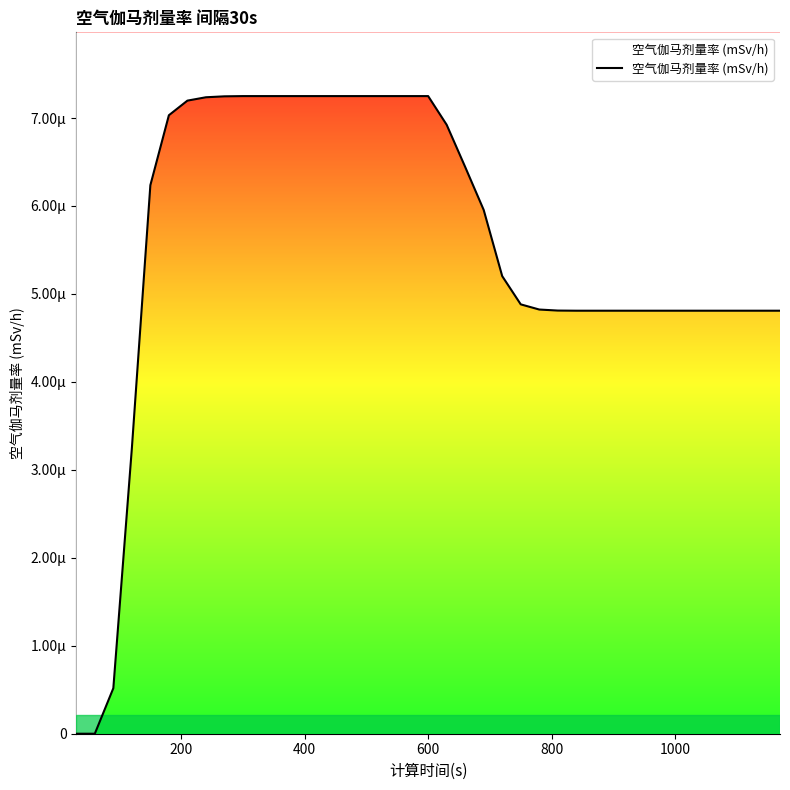

True or false: the data has more than 2 interior local peaks.

False